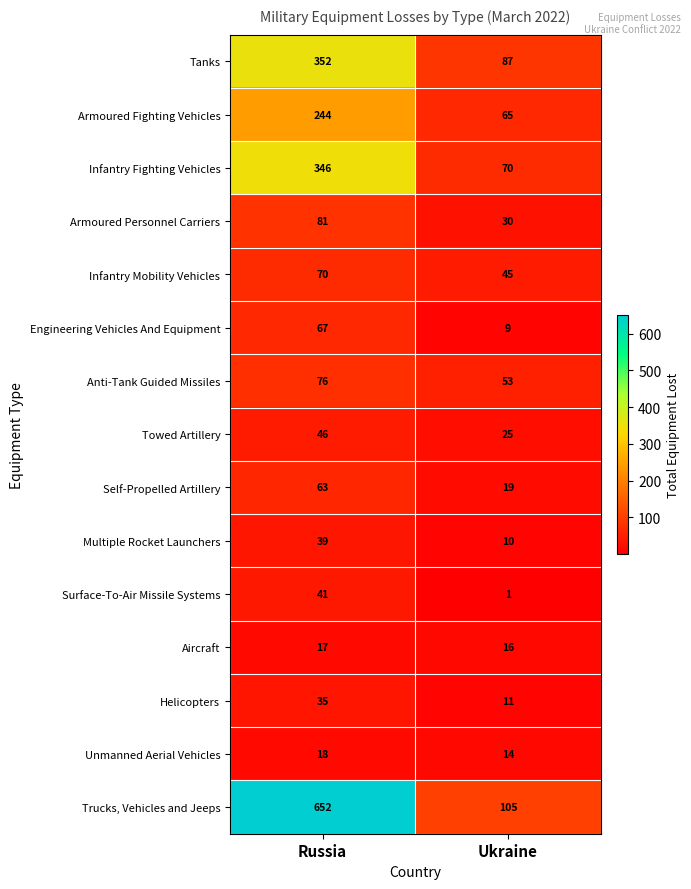

What is the average value of the Unmanned Aerial Vehicles series?

16